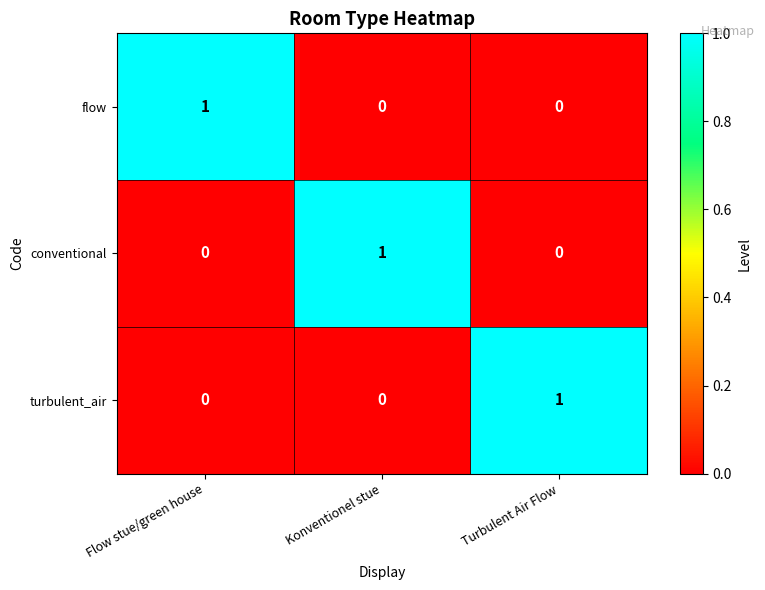

Which category has the highest value in the turbulent_air series?

Turbulent Air Flow